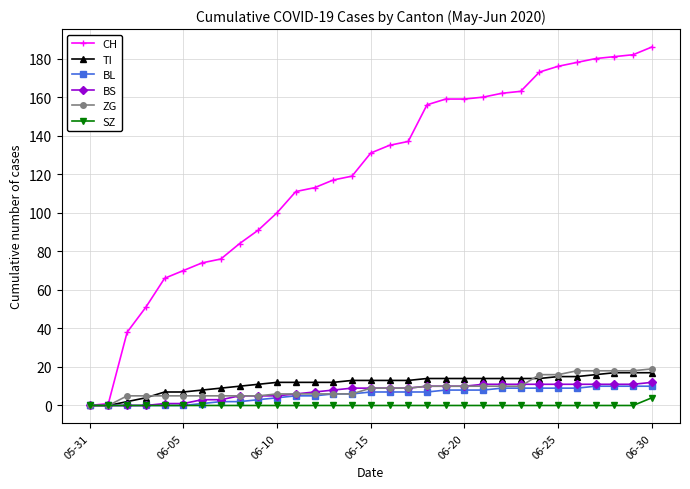

What are all the series names shown in the legend?

CH, TI, BL, BS, ZG, SZ